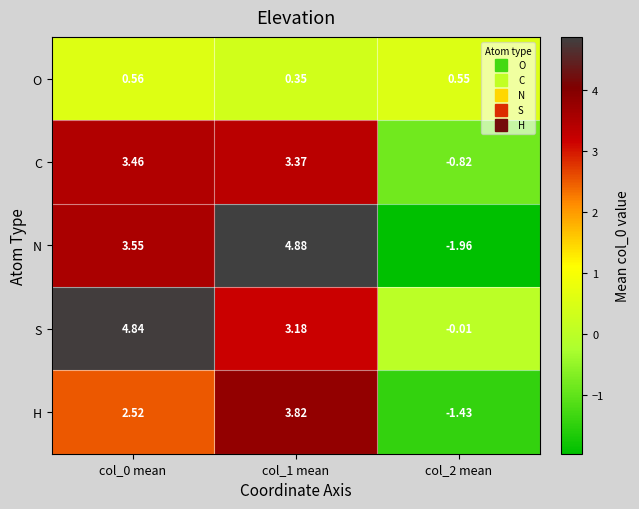

Count the number of data series in this chart.

5